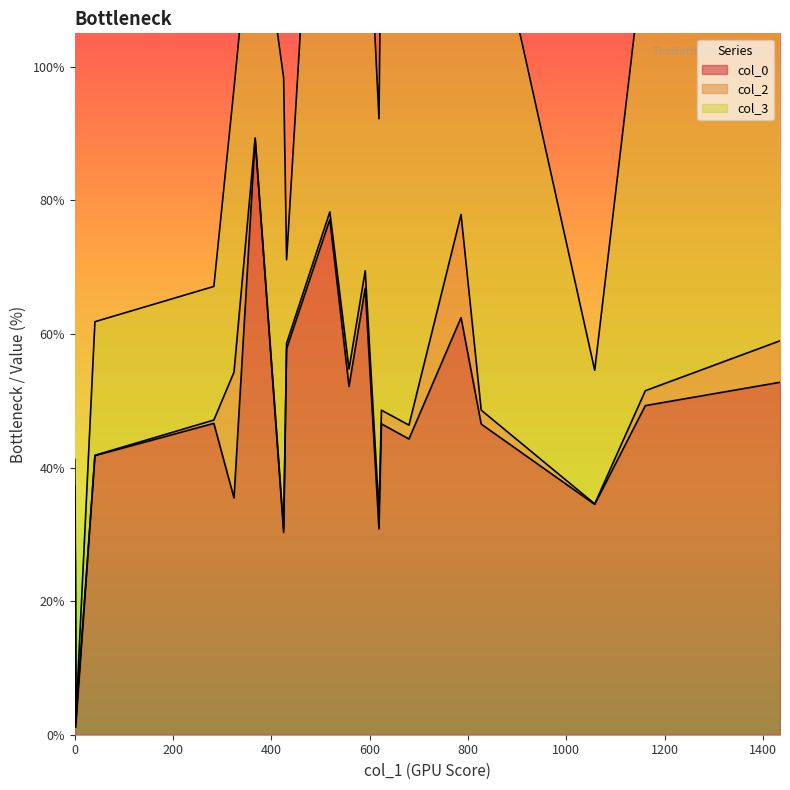

What is the maximum value for col_0?

89.2